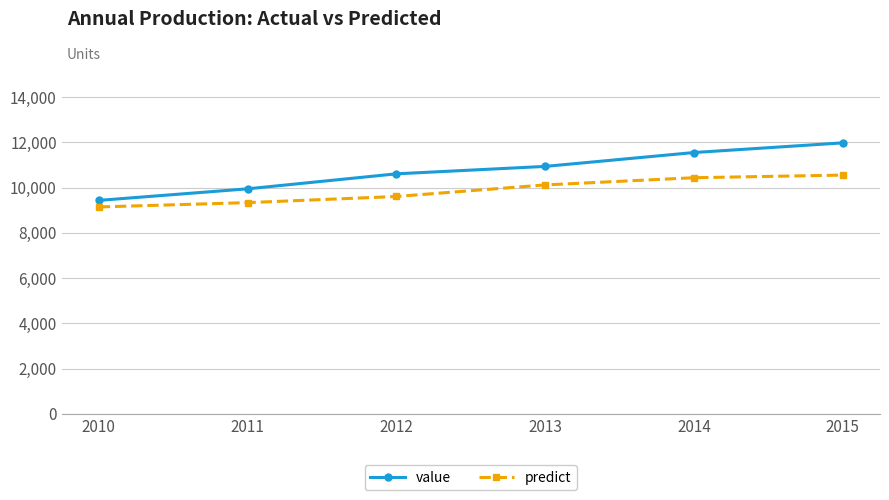

True or false: predict and value cross at least once.

False